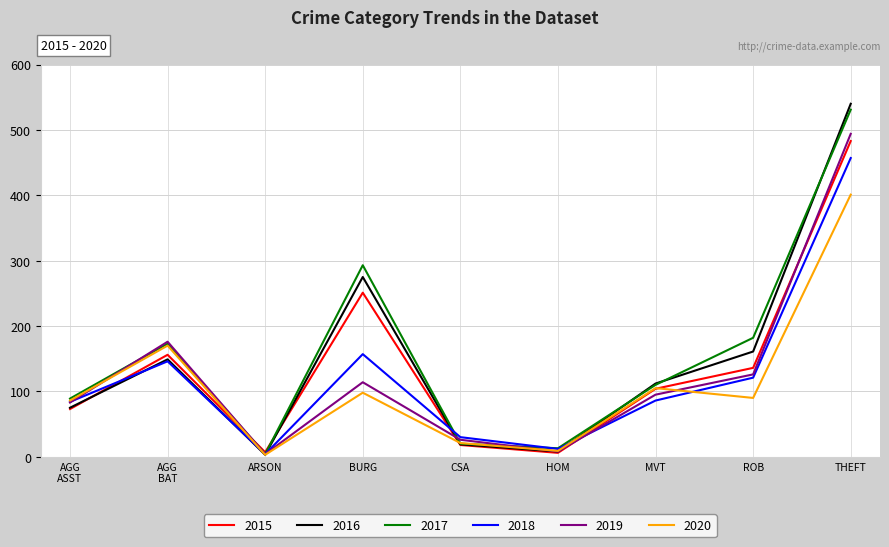

At which label does 2017 first exceed 110?

AGG
BAT